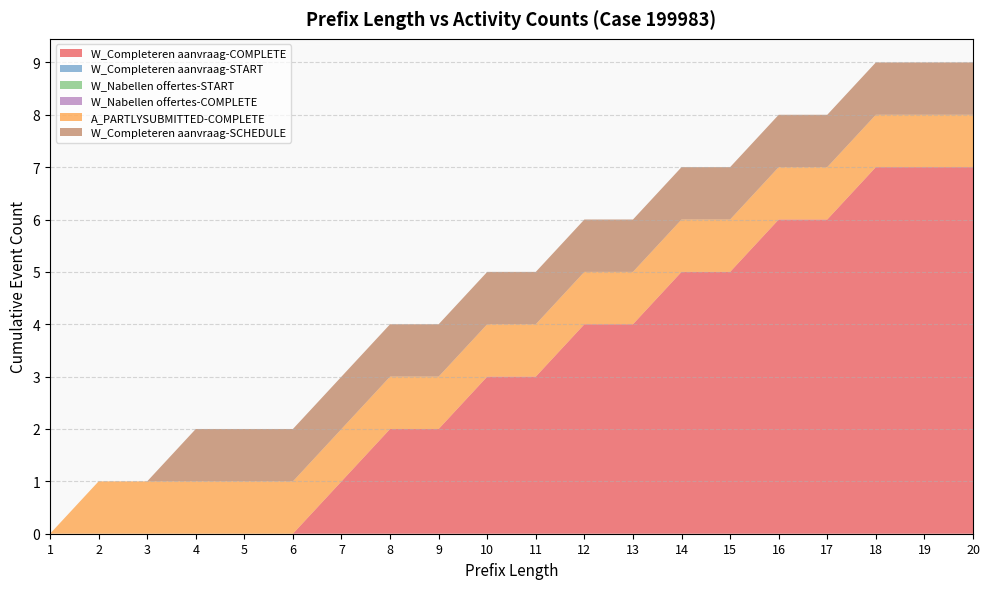

Reading left to right, list all the values displayed in this chart.

W_Completeren aanvraag-COMPLETE: 0	0	0	0	0	0	1	2	2	3	3	4	4	5	5	6	6	7	7	7
W_Completeren aanvraag-START: 0	0	0	0	0	0	0	0	0	0	0	0	0	0	0	0	0	0	0	0
W_Nabellen offertes-START: 0	0	0	0	0	0	0	0	0	0	0	0	0	0	0	0	0	0	0	0
W_Nabellen offertes-COMPLETE: 0	0	0	0	0	0	0	0	0	0	0	0	0	0	0	0	0	0	0	0
A_PARTLYSUBMITTED-COMPLETE: 0	1	1	1	1	1	1	1	1	1	1	1	1	1	1	1	1	1	1	1
W_Completeren aanvraag-SCHEDULE: 0	0	0	1	1	1	1	1	1	1	1	1	1	1	1	1	1	1	1	1